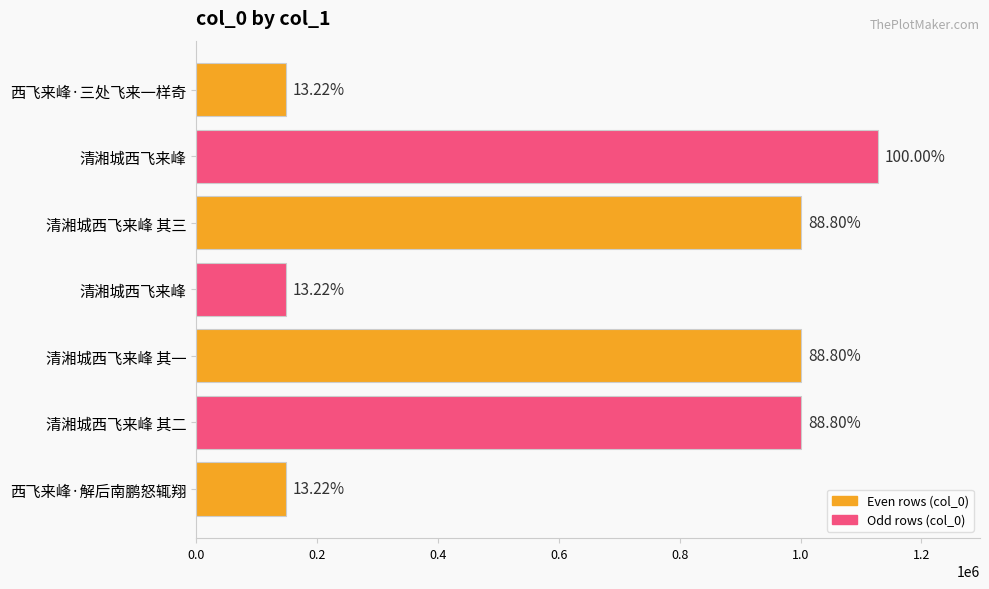

Does the chart contain any negative values?

No